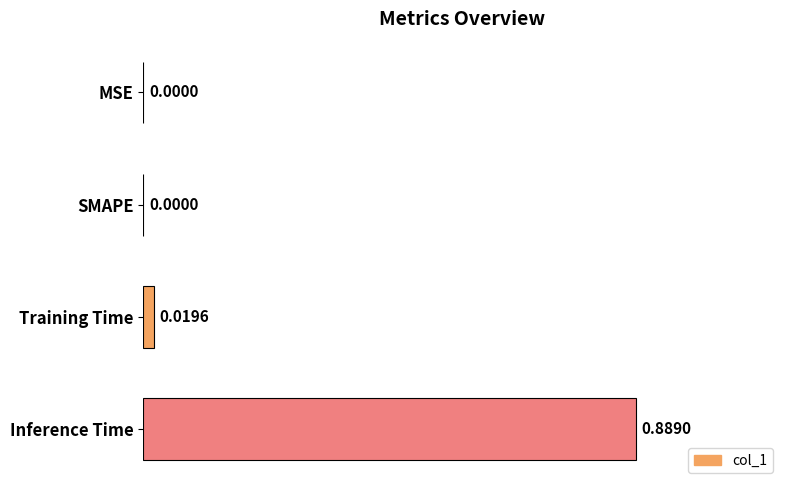

Does the chart contain stacked bars?

No